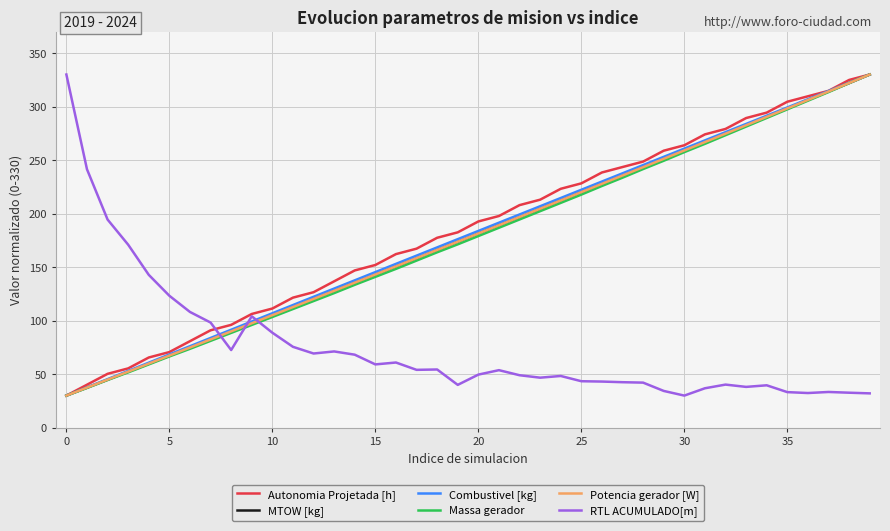

What are all the series names shown in the legend?

Autonomia Projetada [h], MTOW [kg], Combustivel [kg], Massa gerador, Potencia gerador [W], RTL ACUMULADO[m]